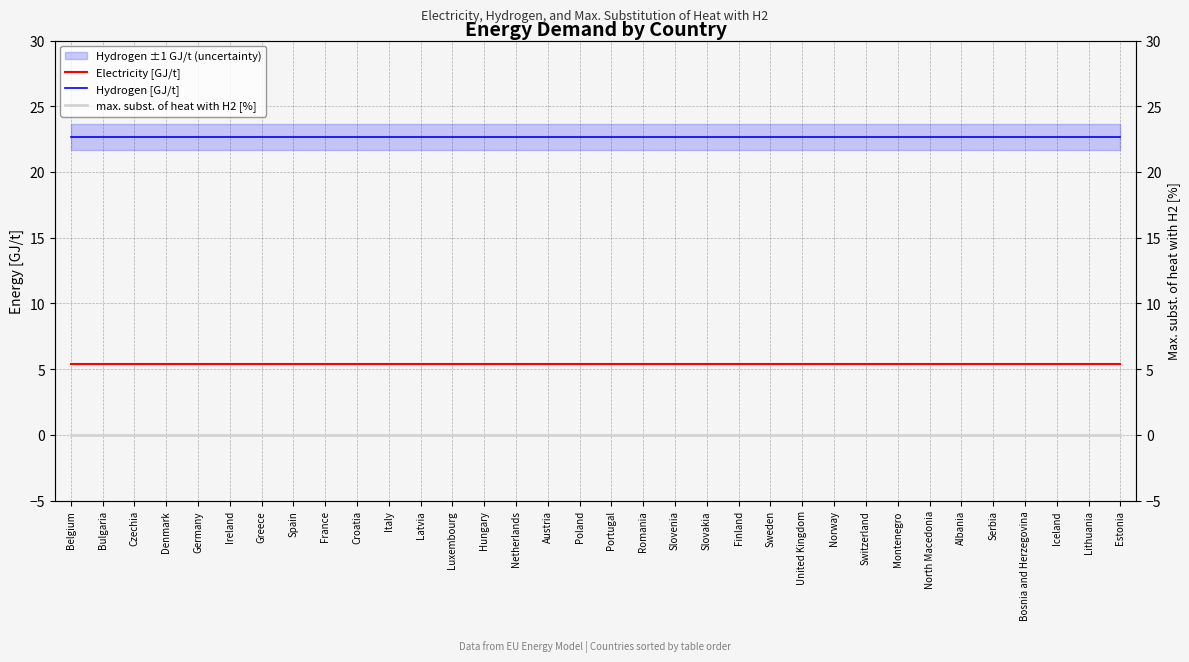

Reading left to right, transcribe all the data shown in this chart.

Electricity [GJ/t]: 5.4	5.4	5.4	5.4	5.4	5.4	5.4	5.4	5.4	5.4	5.4	5.4	5.4	5.4	5.4	5.4	5.4	5.4	5.4	5.4	5.4	5.4	5.4	5.4	5.4	5.4	5.4	5.4	5.4	5.4	5.4	5.4	5.4	5.4
Hydrogen [GJ/t]: 22.7	22.7	22.7	22.7	22.7	22.7	22.7	22.7	22.7	22.7	22.7	22.7	22.7	22.7	22.7	22.7	22.7	22.7	22.7	22.7	22.7	22.7	22.7	22.7	22.7	22.7	22.7	22.7	22.7	22.7	22.7	22.7	22.7	22.7
max. subst. of heat with H2 [%]: 0.0	0.0	0.0	0.0	0.0	0.0	0.0	0.0	0.0	0.0	0.0	0.0	0.0	0.0	0.0	0.0	0.0	0.0	0.0	0.0	0.0	0.0	0.0	0.0	0.0	0.0	0.0	0.0	0.0	0.0	0.0	0.0	0.0	0.0